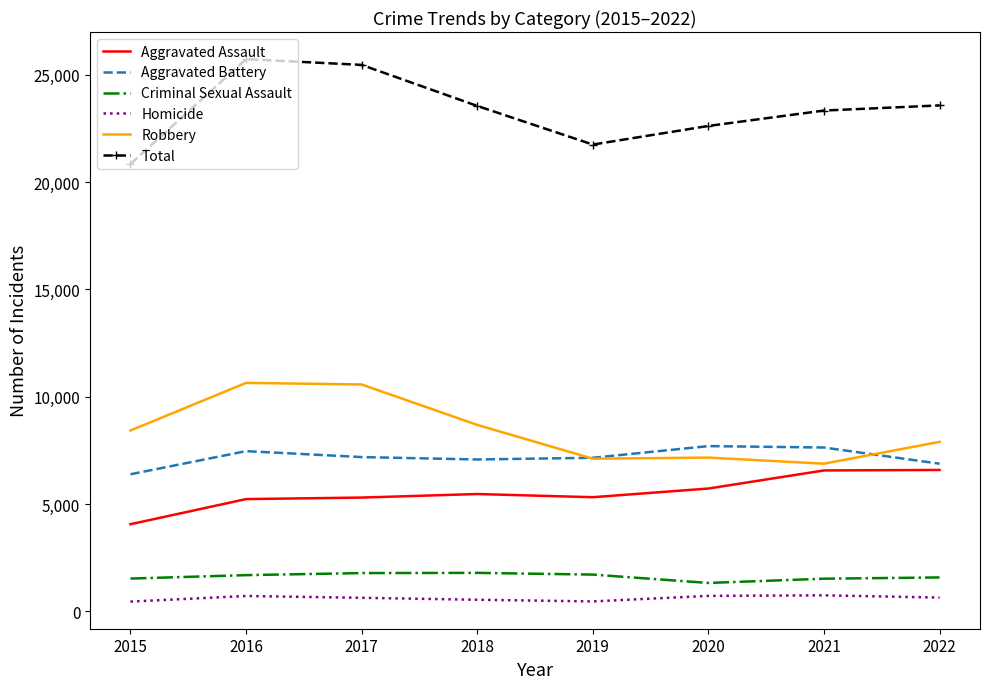

What is the sum of all Aggravated Battery values?

57467